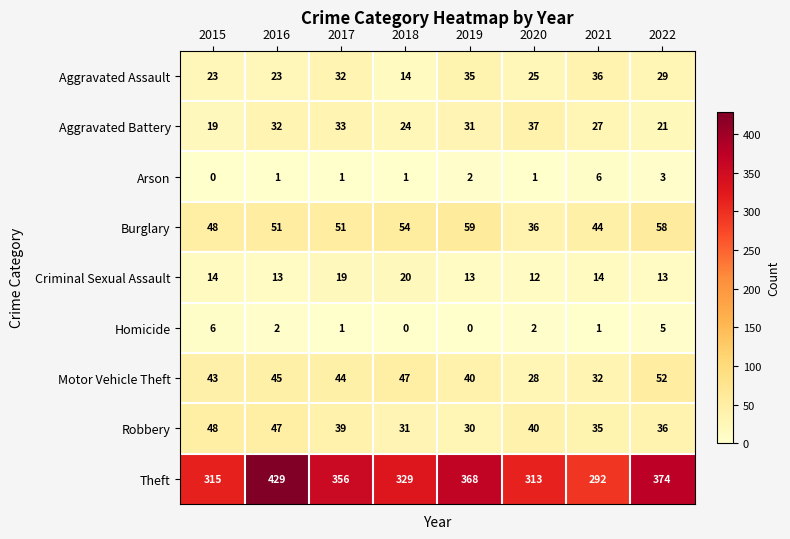

How many series are shown in this chart?

9